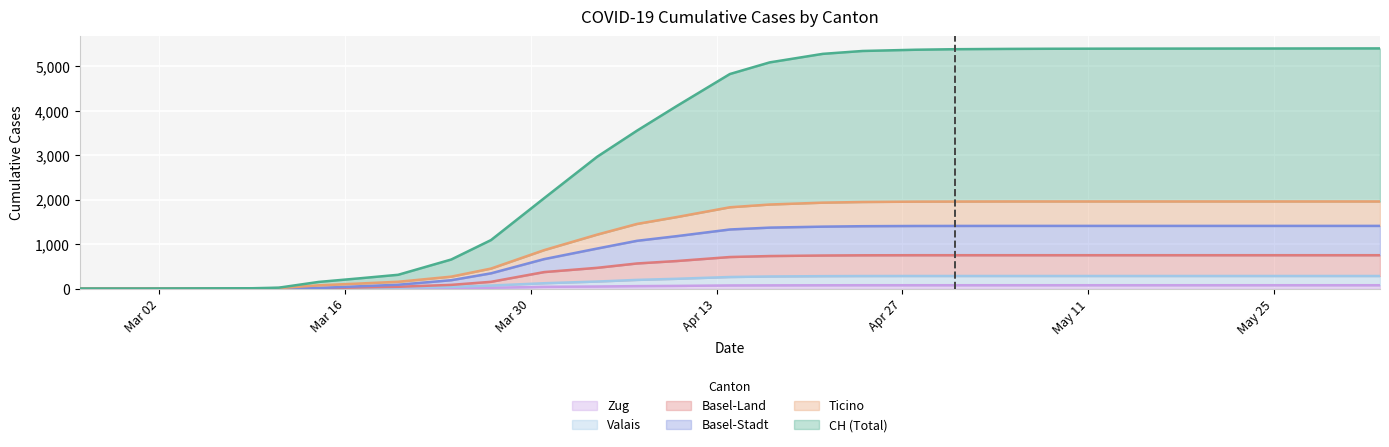

Is it true that CH equals 2808 at 21?

False